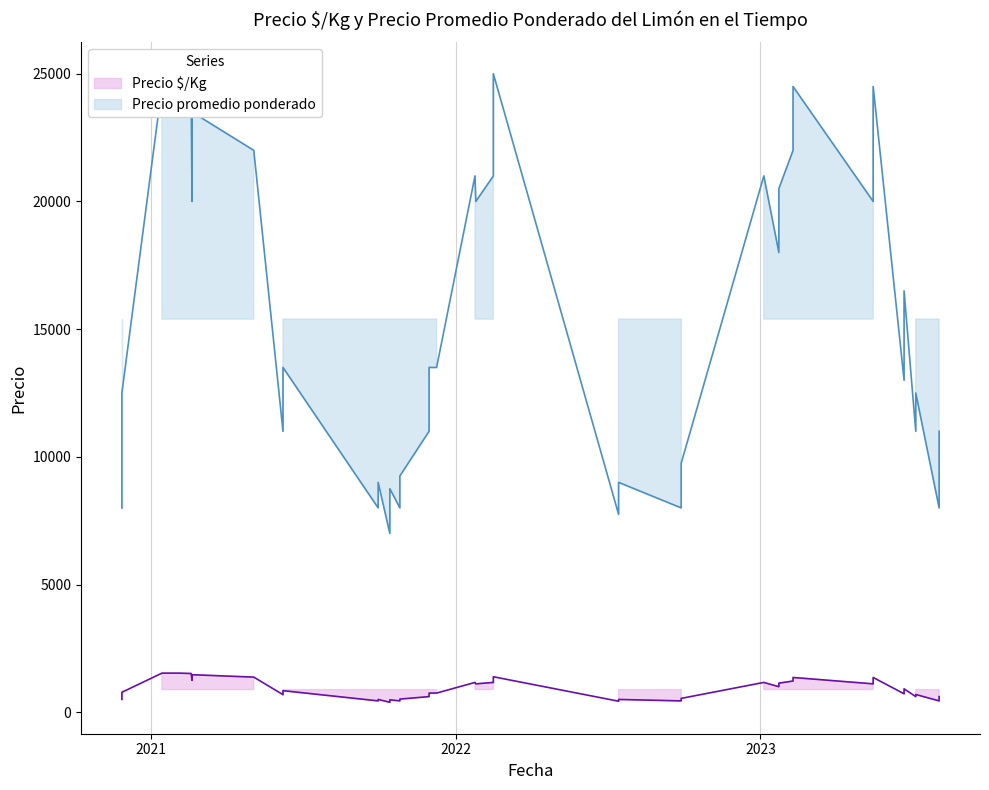

True or false: Precio promedio ponderado has a value of 2915 at 2022-09-28.

False